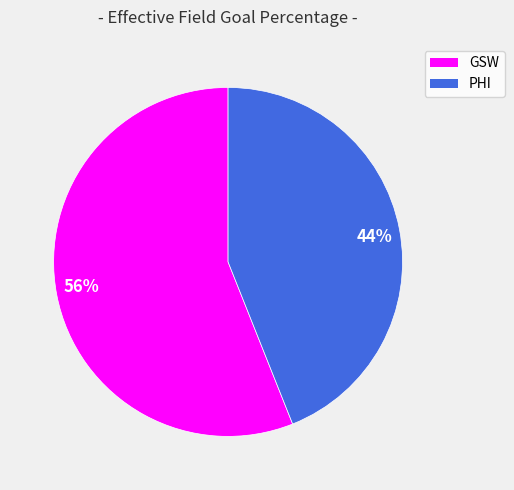

Is there any slice that represents more than half of the pie?

Yes